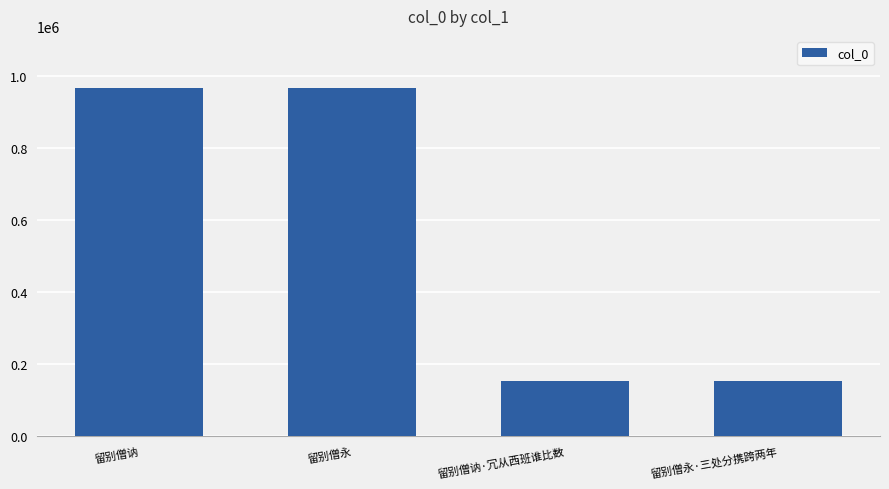

True or false: the data shows 1413185 at 留别僧讷.

False